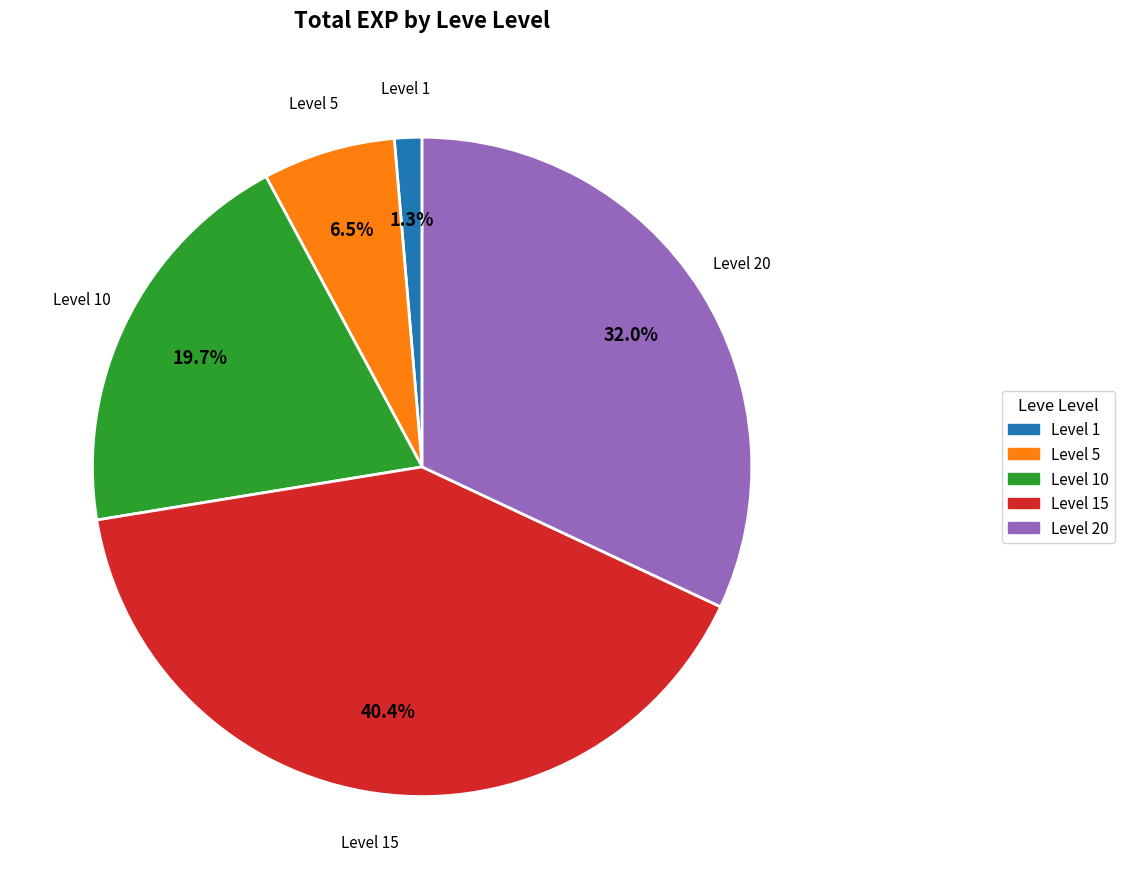

Is there a majority slice in this chart?

No